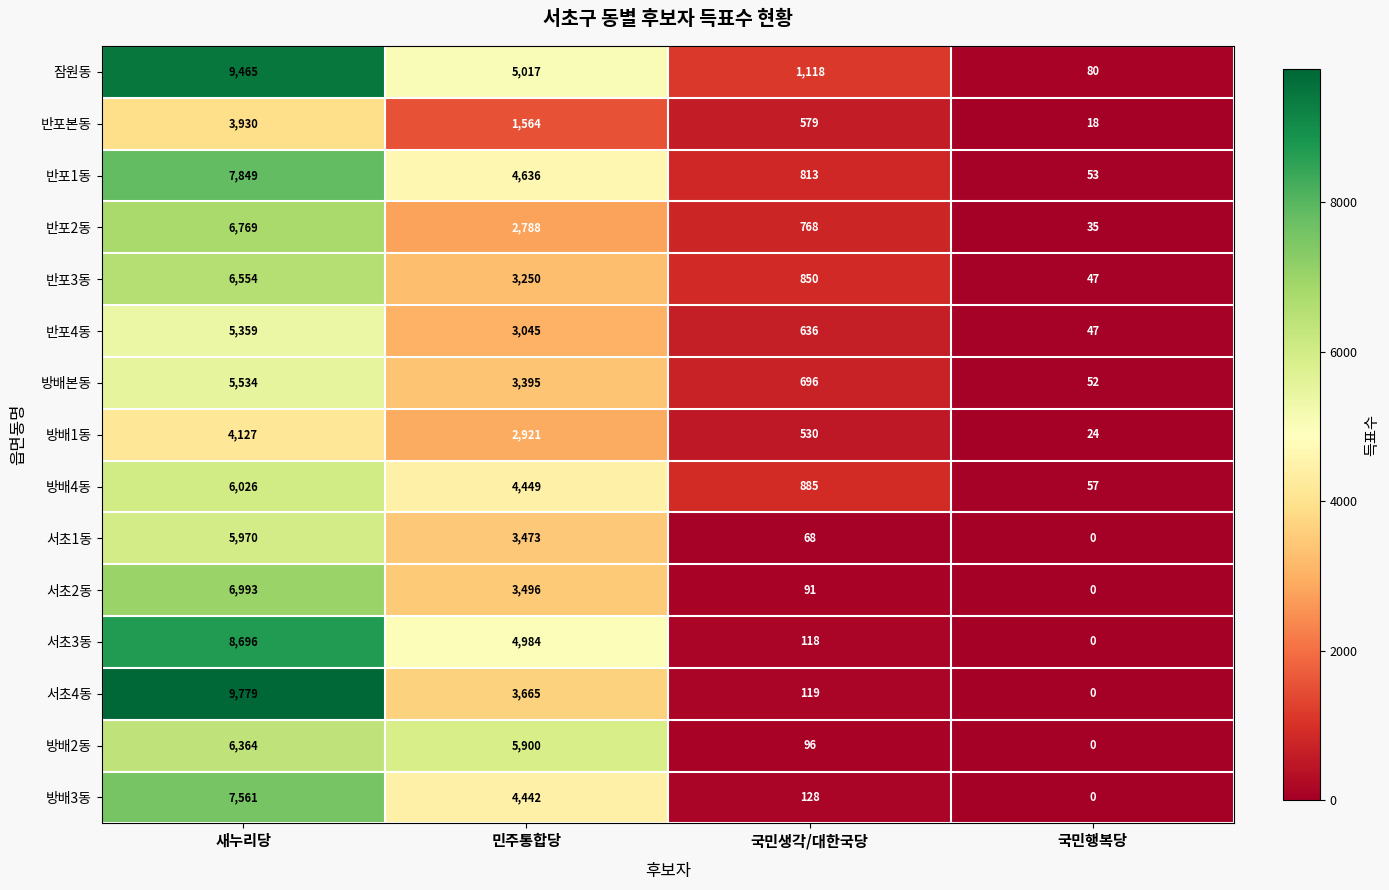

Which series has the largest range (max minus min)?

서초4동